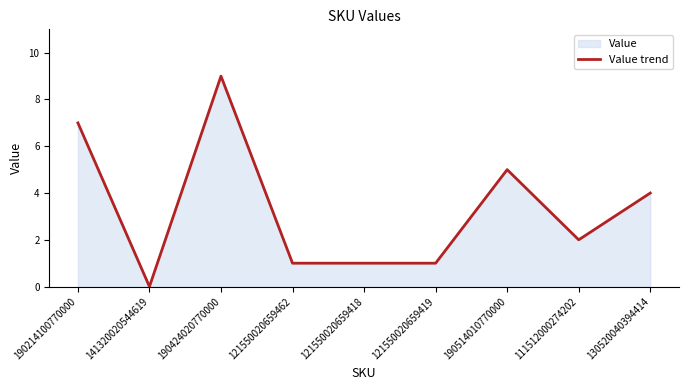

What position from the right is 190424020770000?

7